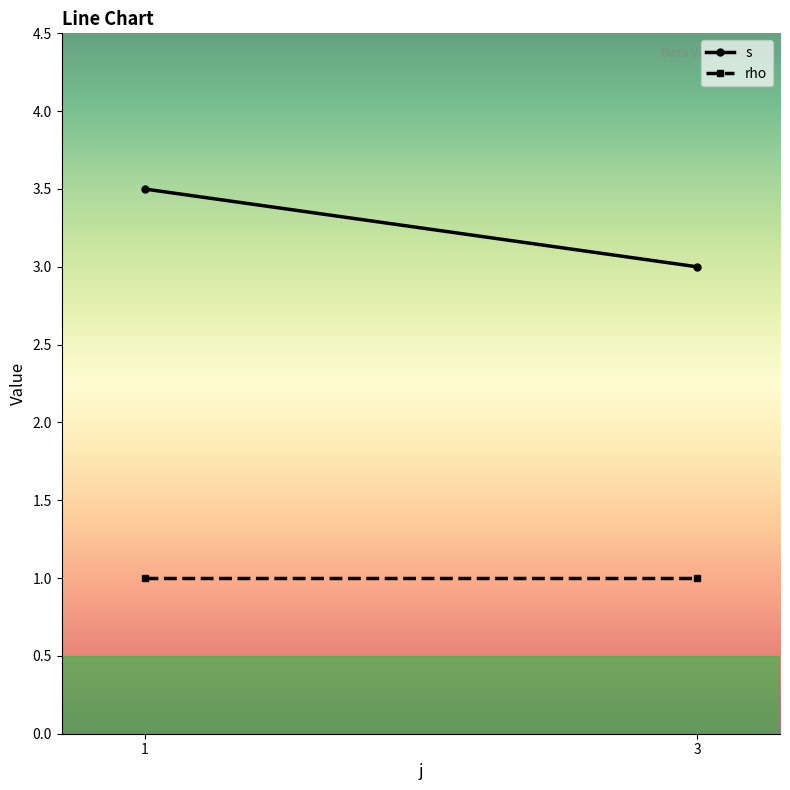

What is the approximate value of s at 3?

3.0